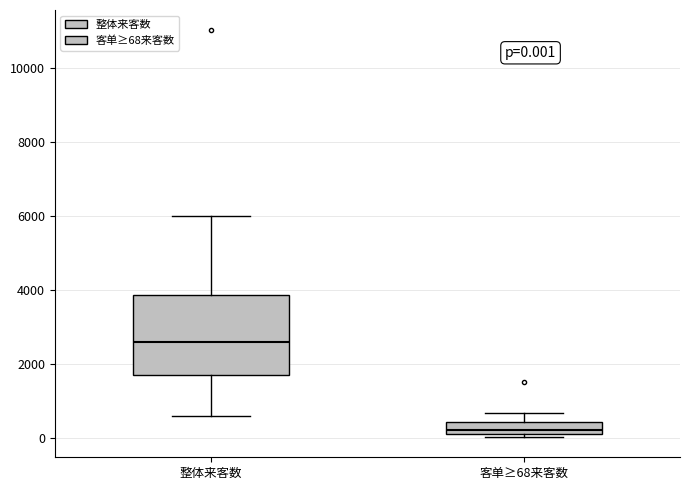

Which box has the highest median line?

整体来客数